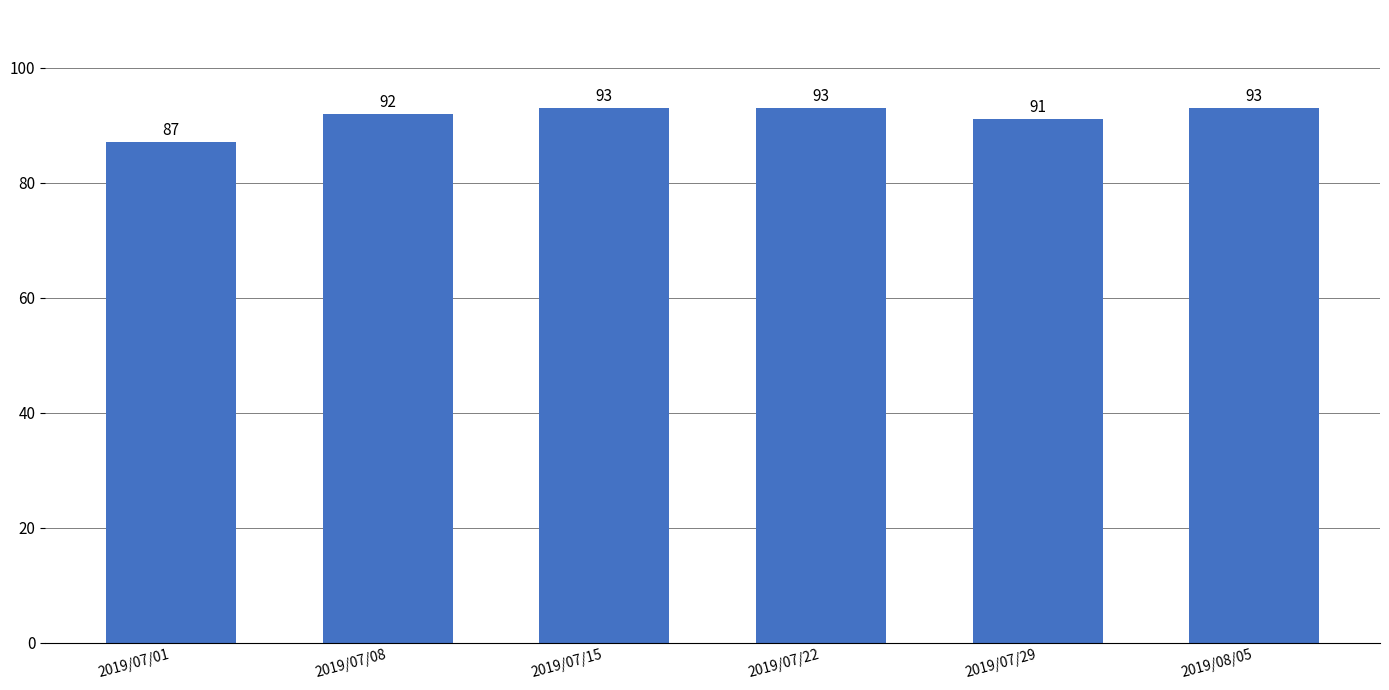

What is the label of the 2nd bar from the right?

2019/07/29